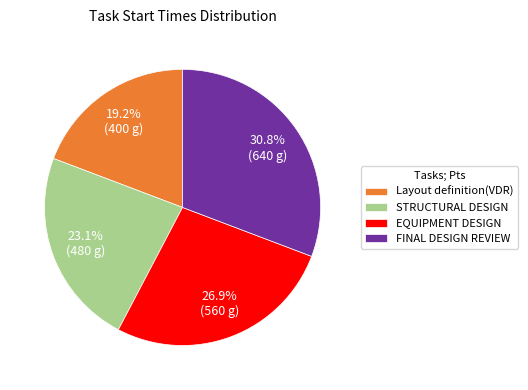

Combined, do STRUCTURAL DESIGN and Layout definition(VDR) account for over 50%?

No